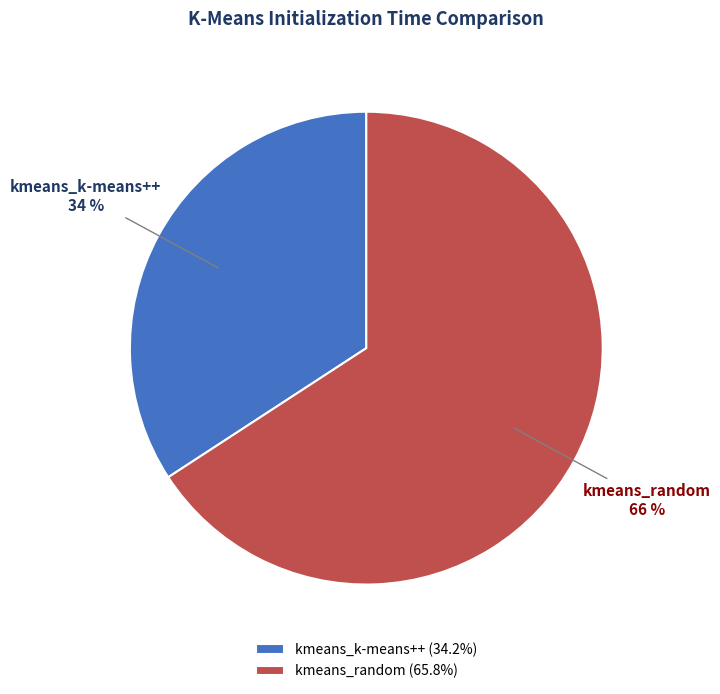

Combined, do kmeans_random and kmeans_k-means++ account for over 50%?

Yes